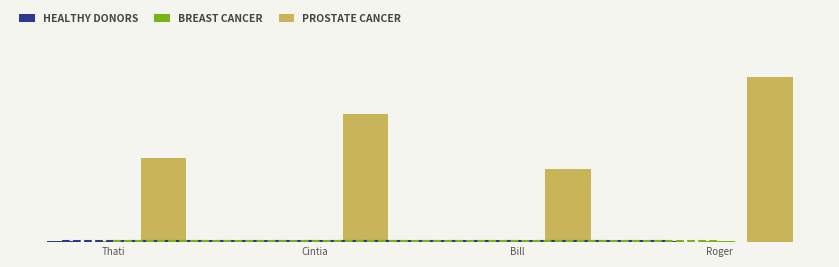

Does the chart contain any negative values?

No